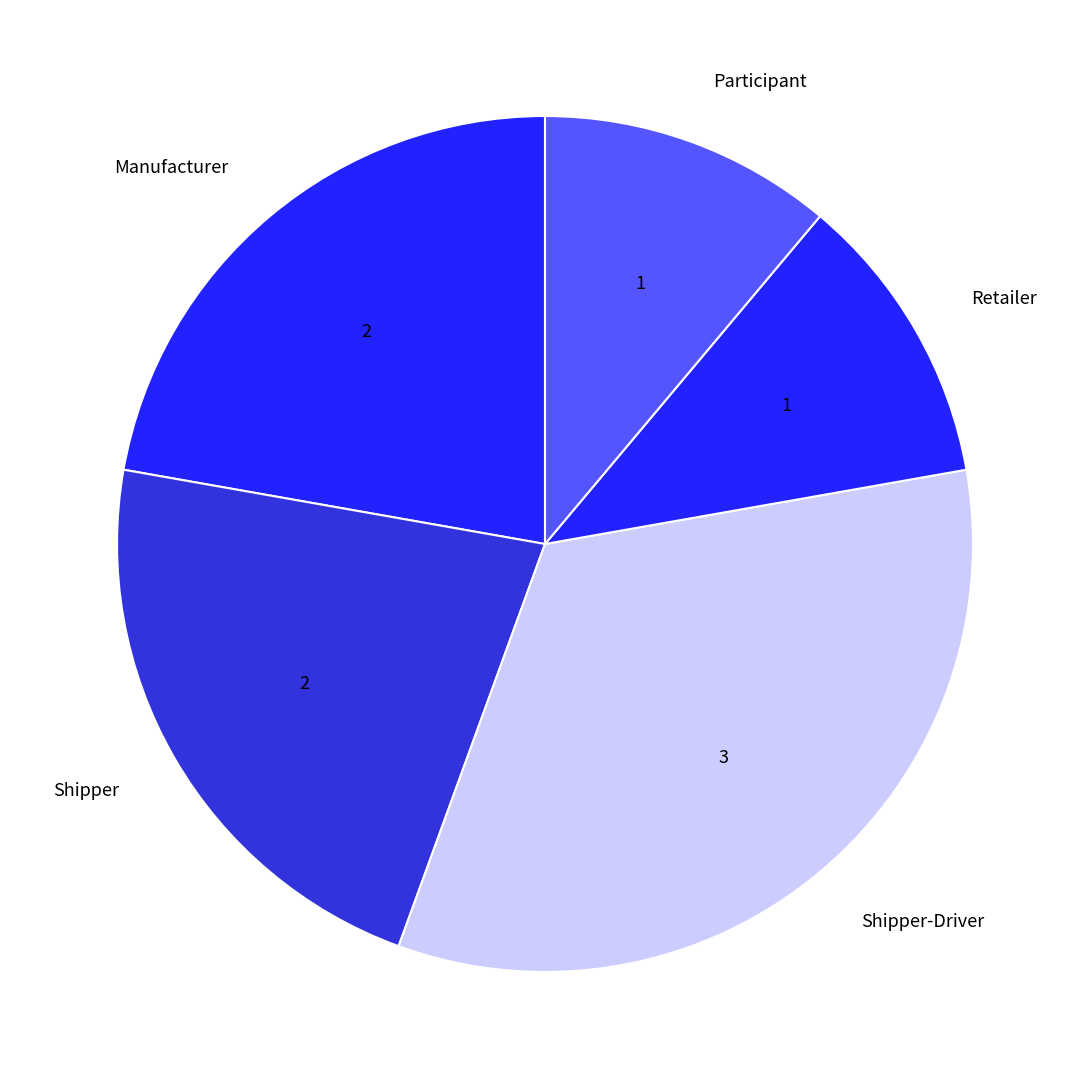

Do Shipper and Shipper-Driver together represent more than half of the pie?

Yes